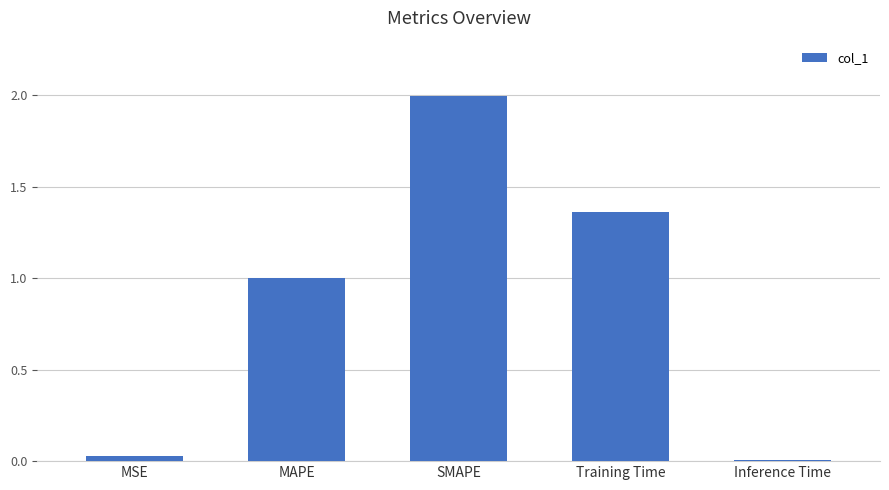

Which label corresponds to the smallest value in the chart?

Inference Time